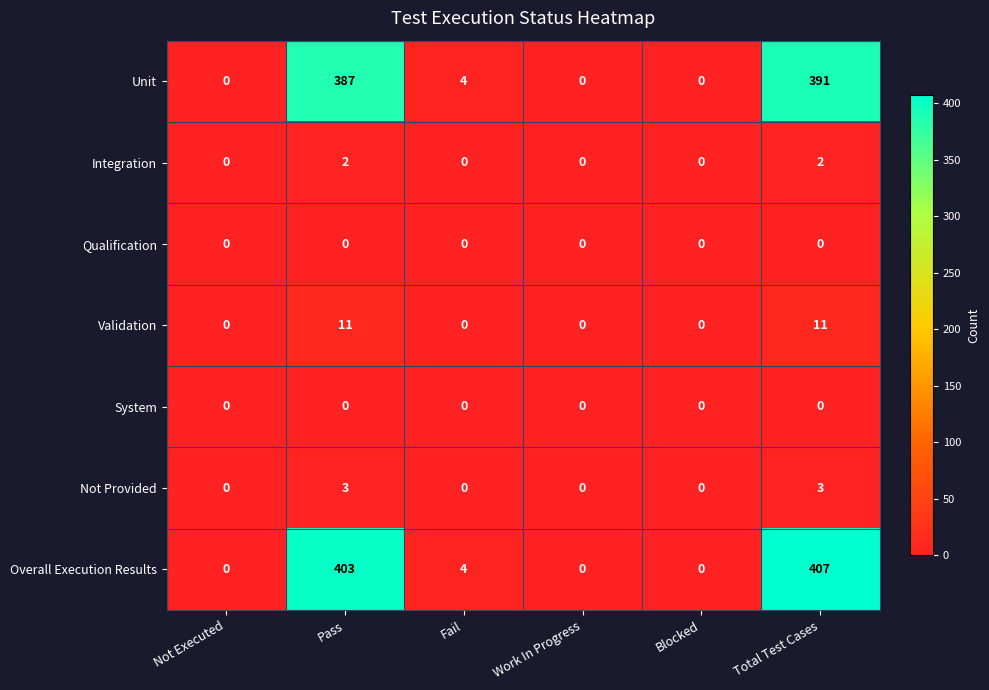

Which series has the largest total across all categories?

Overall Execution Results